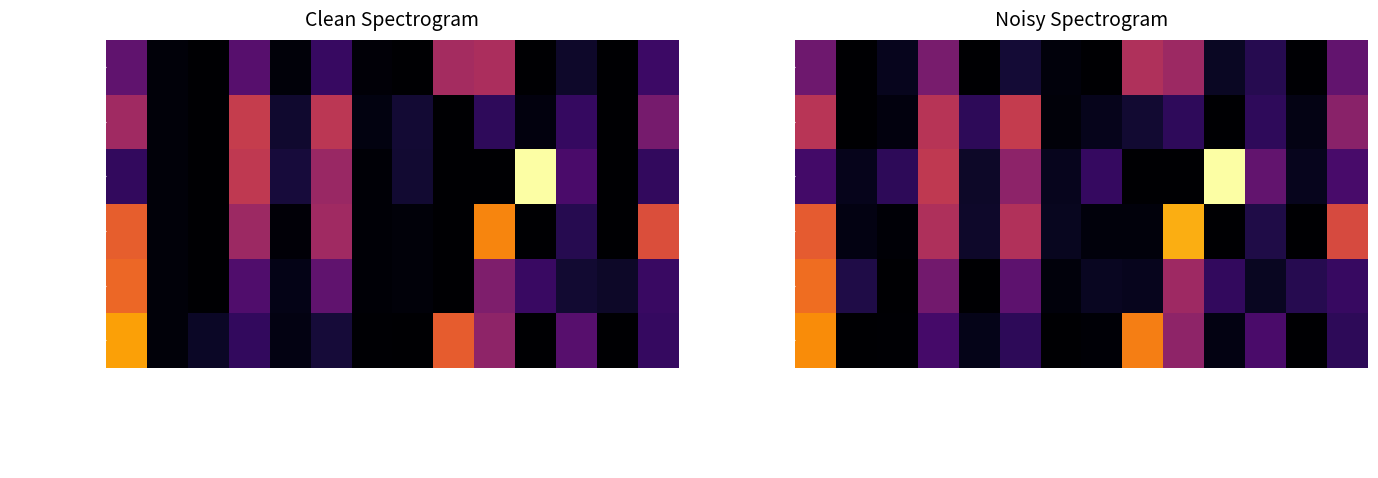

How many values in Solano County Fair are above zero?

11